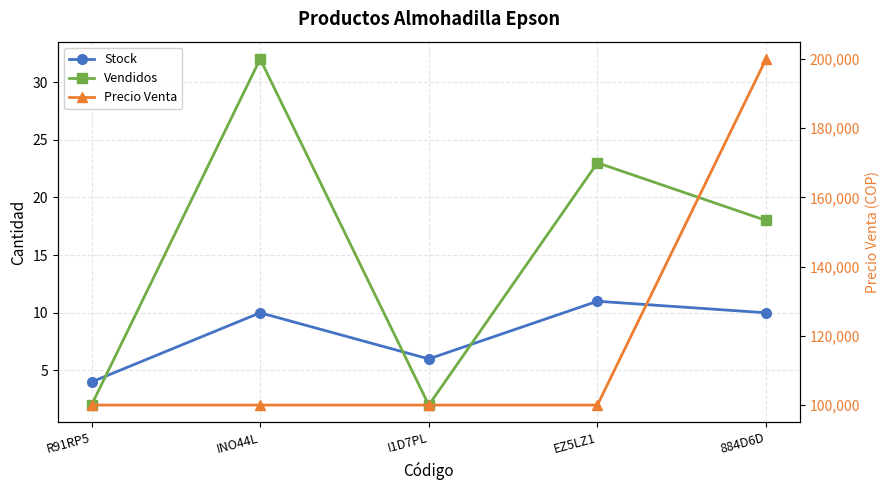

How many categories are shown in the chart?

5